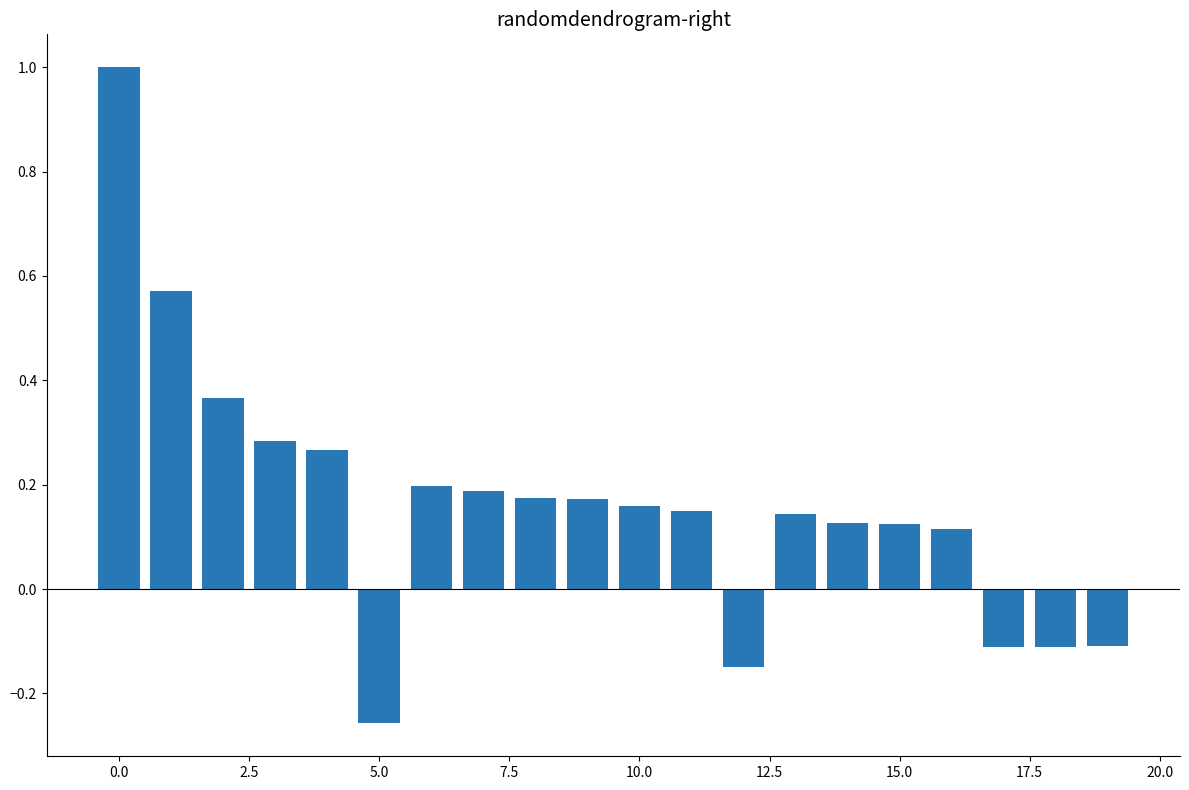

What is the difference between the maximum and minimum values?

1.3